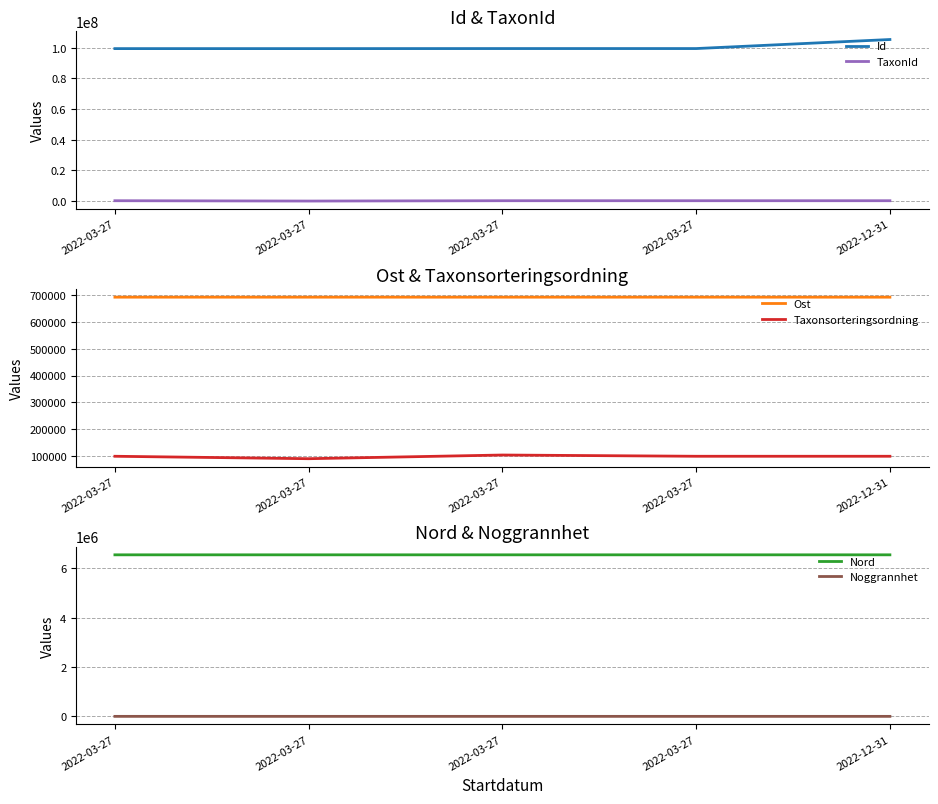

True or false: Ost has more than 2 points higher than both neighbors.

False